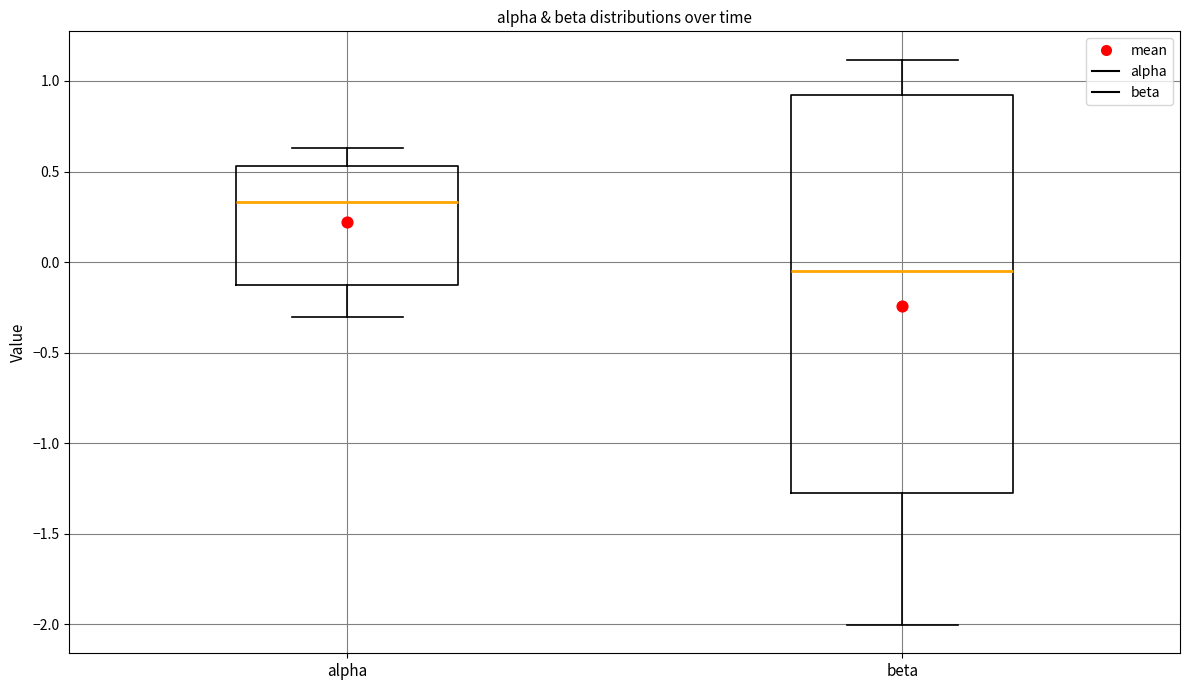

Where is the lower edge of the box for alpha on the y-axis? The values are not printed on the chart, so give them approximately, as read against the axis.

-0.10